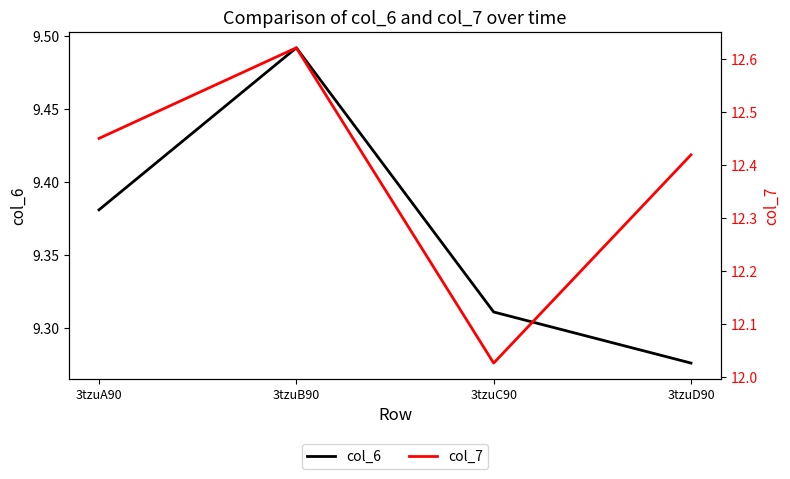

Where is col_7 nearest to the value 12?

3tzuC90